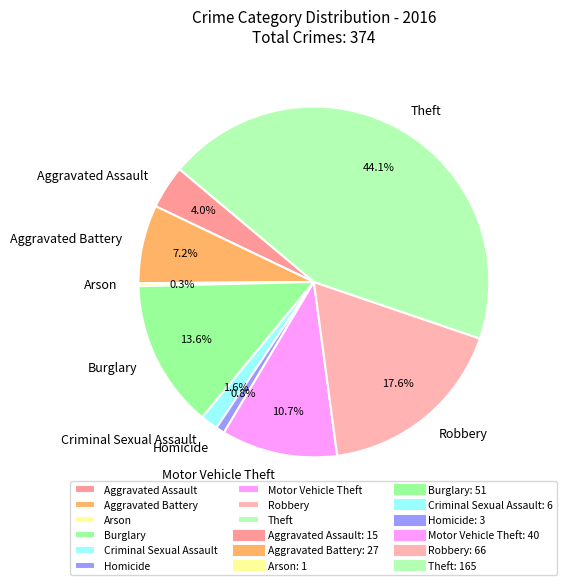

What portion of the pie excludes Theft?

55.9%